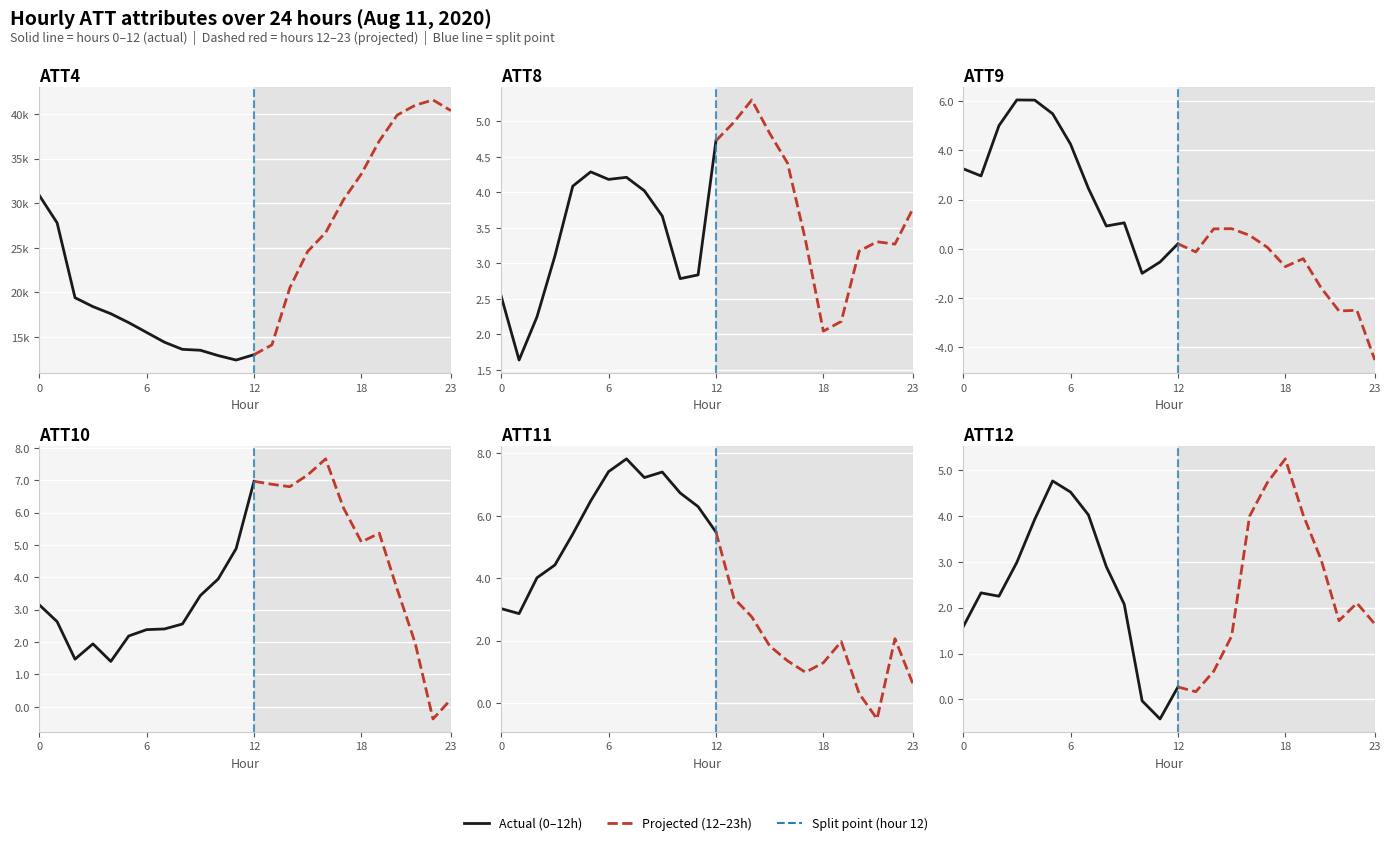

True or false: ATT12 and ATT4 cross at least once.

False